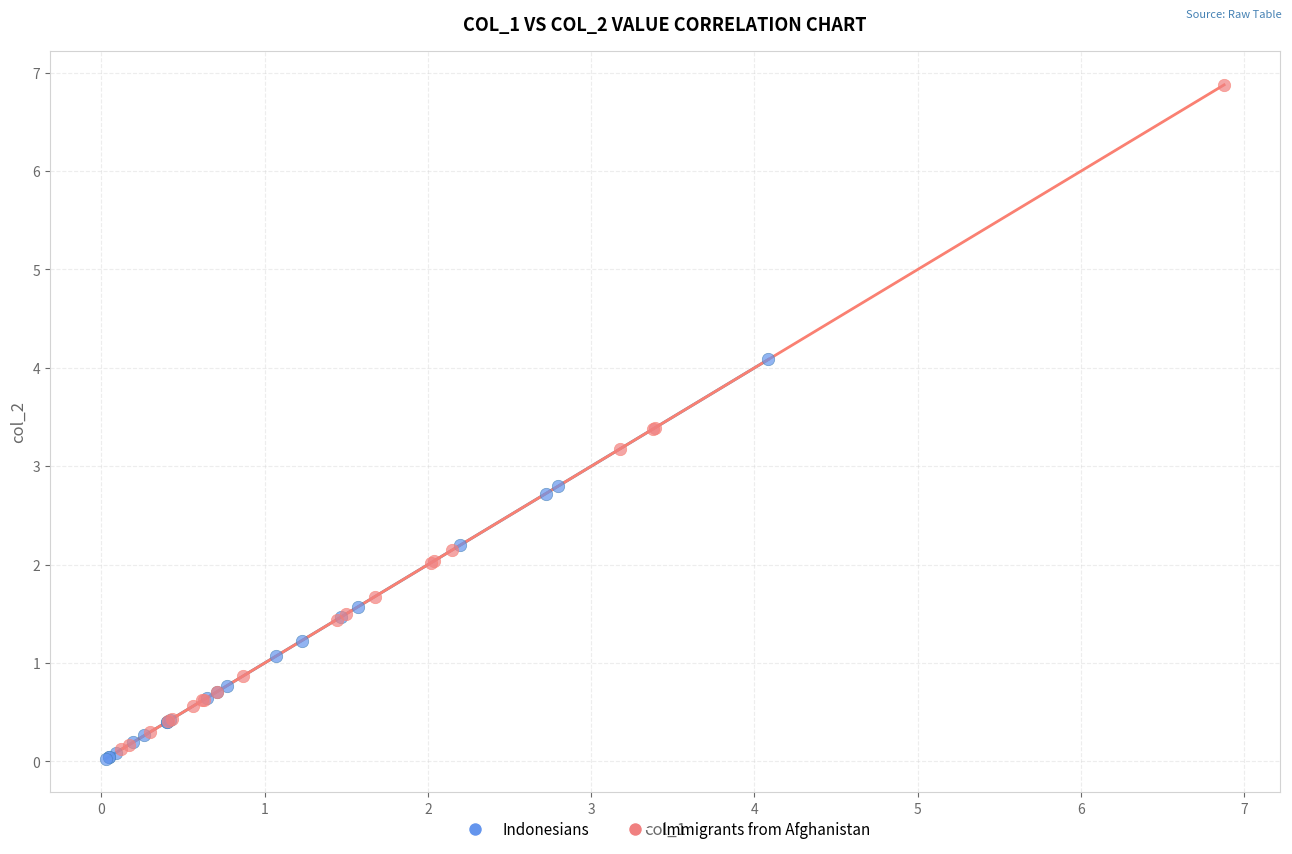

Which series reaches the minimum Y coordinate?

Indonesians